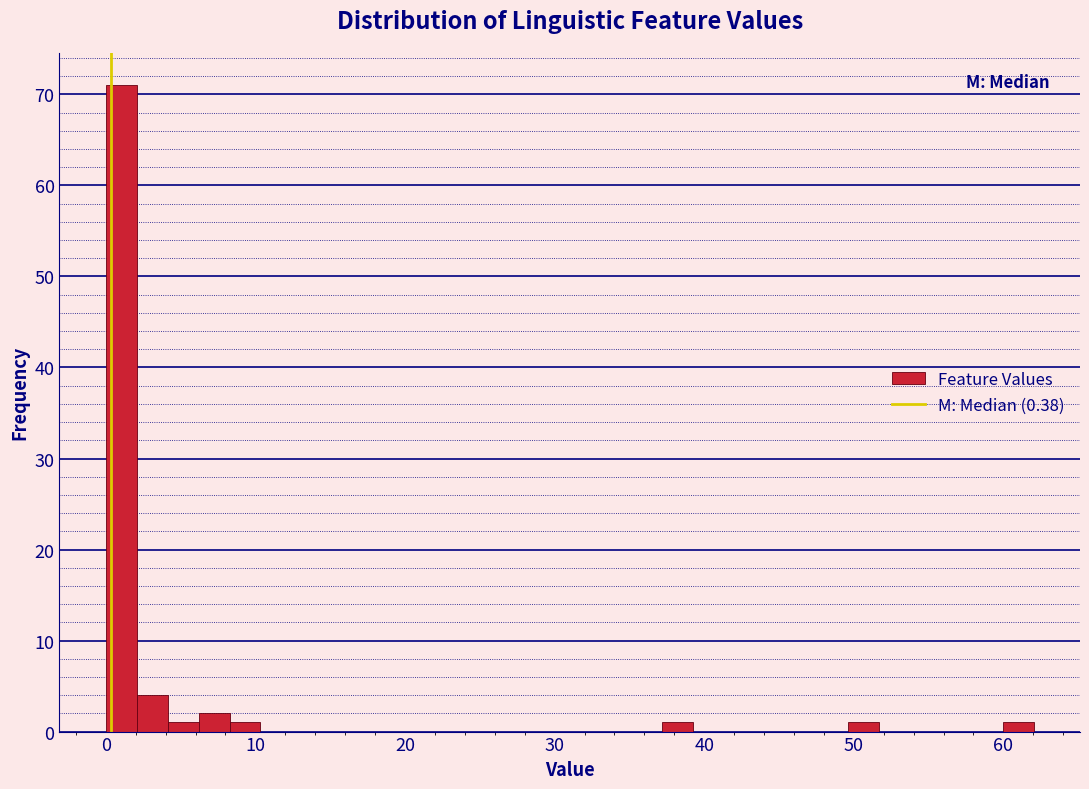

Read against the x-axis, roughly where is the centre of the tallest bar?

1